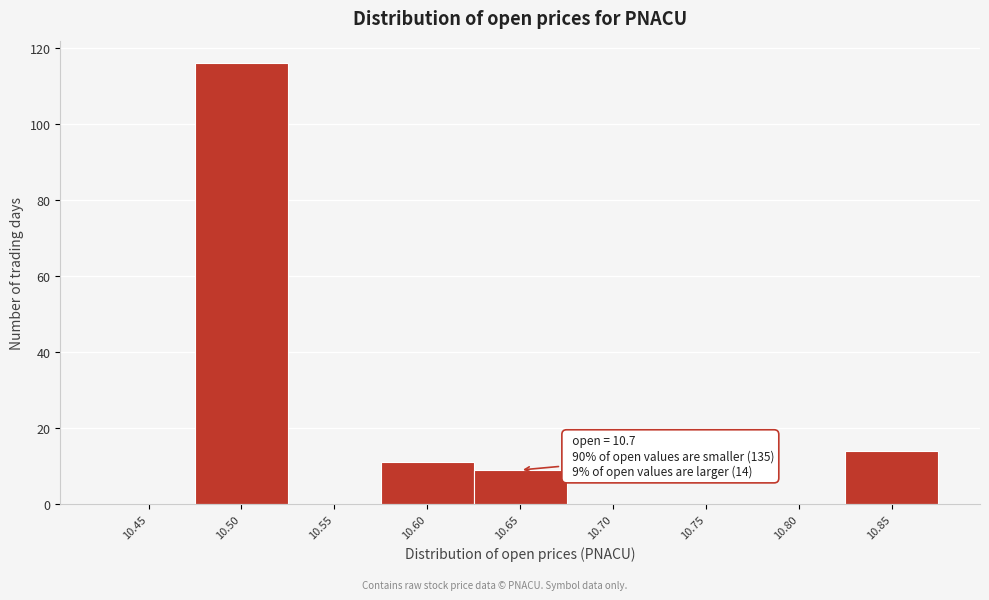

Reading right to left, list all the values displayed in this chart.

10.85=14	10.80=0	10.75=0	10.70=0	10.65=9	10.60=11	10.55=0	10.50=116	10.45=0